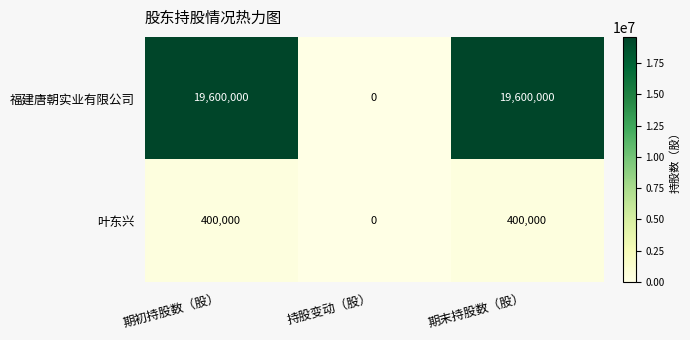

Reading left to right, extract all data points from this chart.

福建唐朝实业有限公司: 期初持股数（股）=19600000	持股变动（股）=0	期末持股数（股）=19600000
叶东兴: 期初持股数（股）=400000	持股变动（股）=0	期末持股数（股）=400000